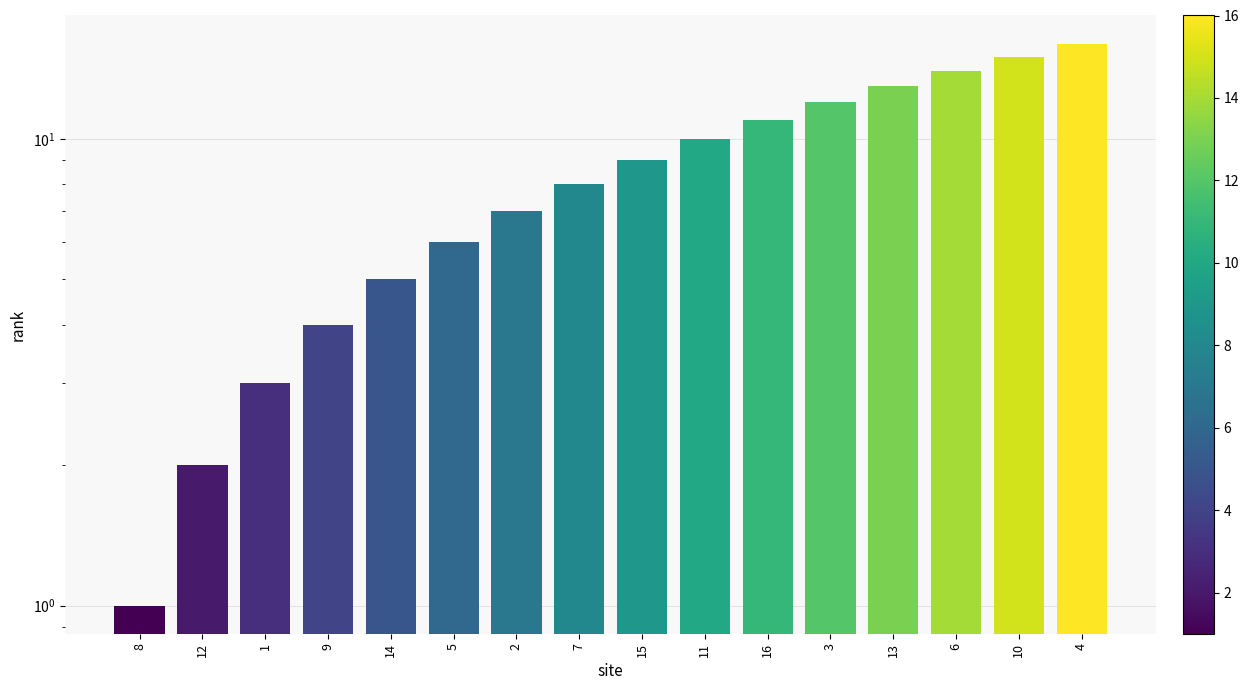

At which label does the data first exceed 9?

11